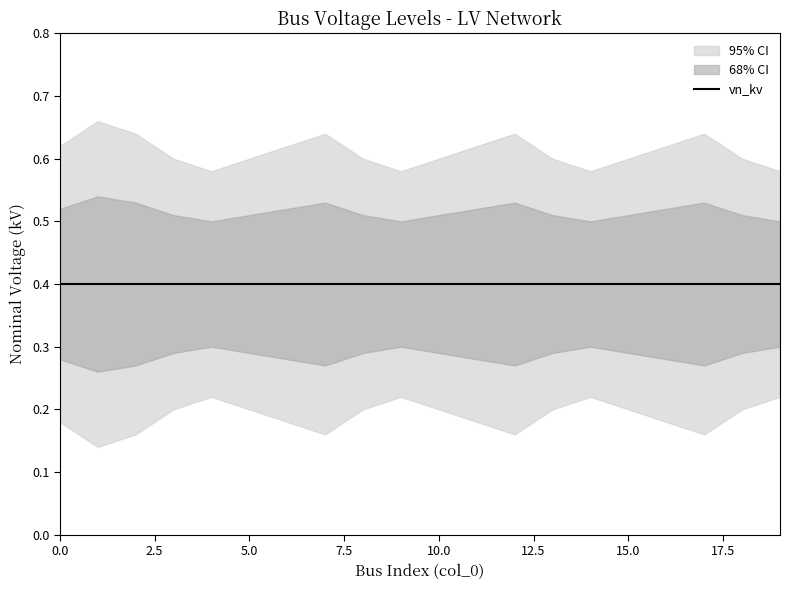

What is the value of the upper2 point at the 20th from the left?

0.6